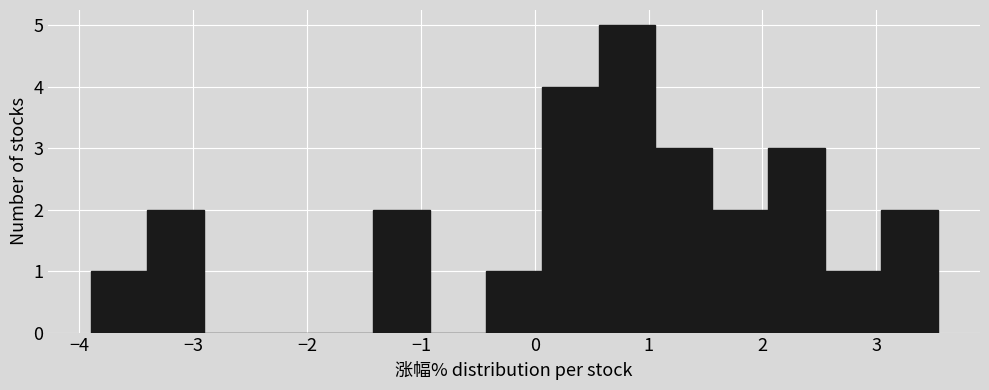

Reading left to right, list every bar in this chart as the range it spans on the x-axis followed by its height. Neither the bar edges nor the heights are printed on the chart, so give them approximately, as read against the axes.

-3.9 to -3.4: 1
-3.4 to -2.9: 2
-2.9 to -2.4: 0
-2.4 to -1.9: 0
-1.9 to -1.4: 0
-1.4 to -0.9: 2
-0.9 to -0.4: 0
-0.4 to 0.1: 1
0.1 to 0.6: 4
0.6 to 1.1: 5
1.1 to 1.6: 3
1.6 to 2.1: 2
2.1 to 2.5: 3
2.5 to 3.0: 1
3.0 to 3.5: 2